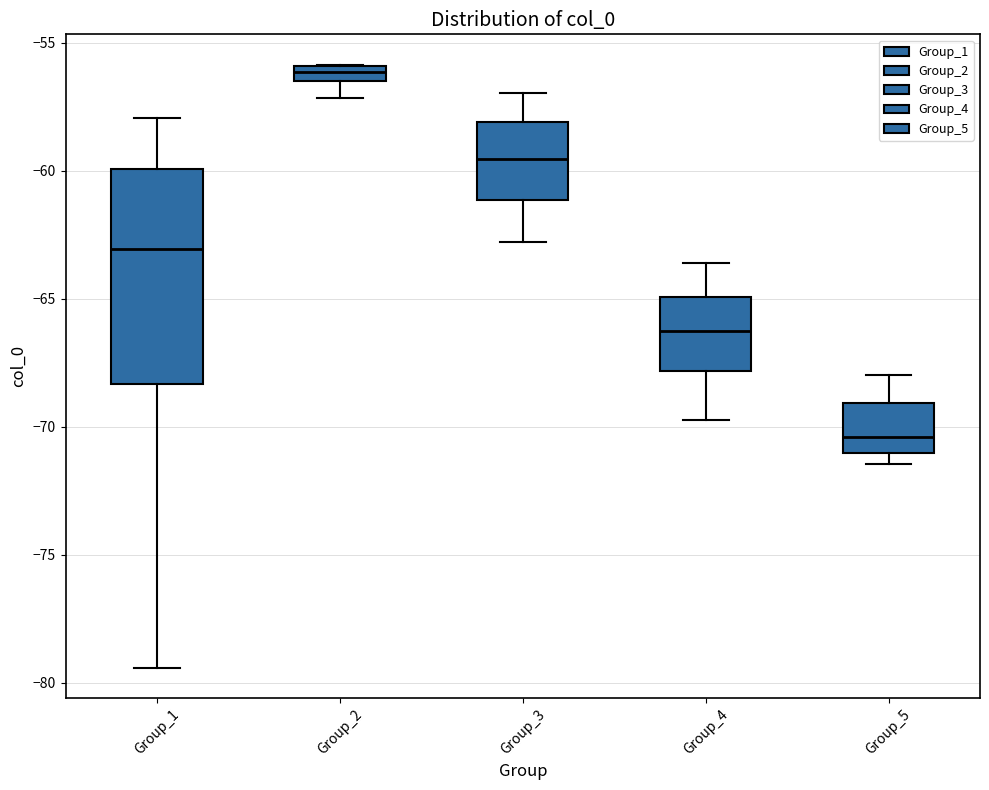

Which box's median line is the lowest?

Group_5